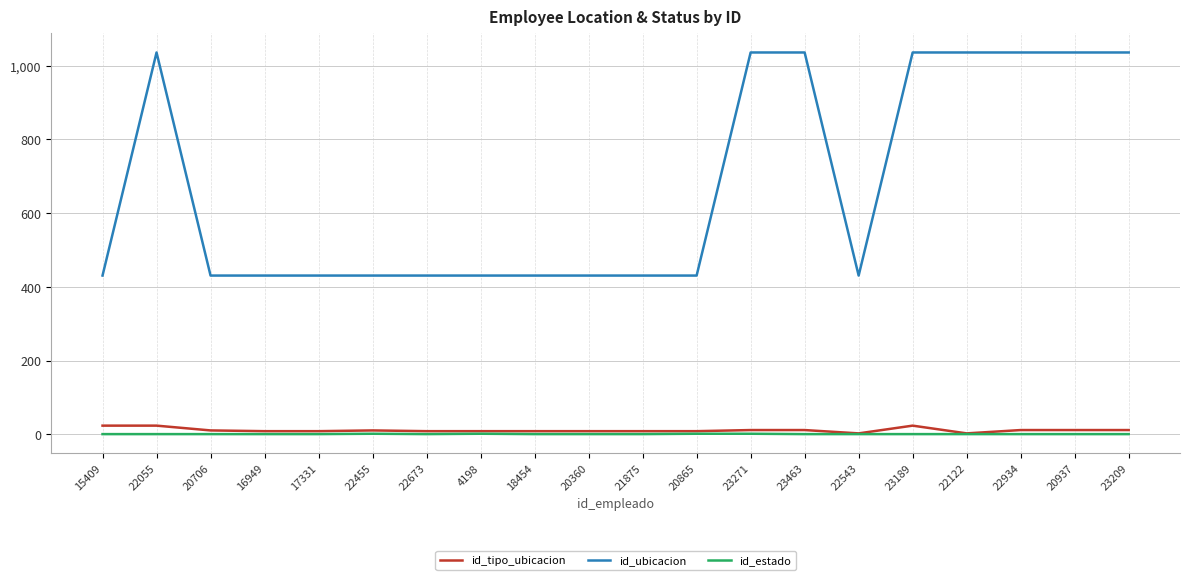

What position from the left is 22543?

15